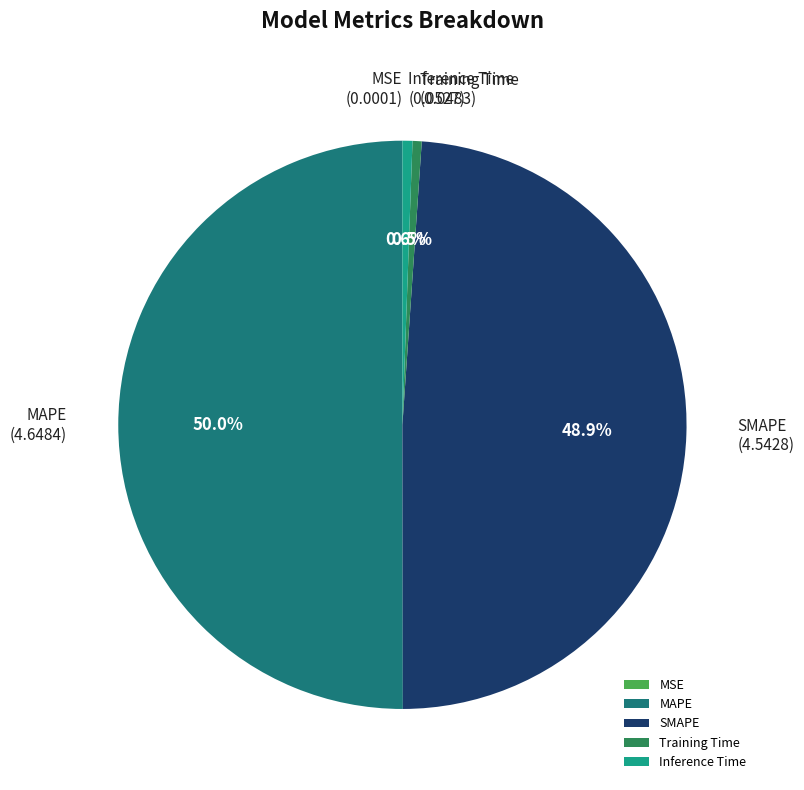

Which slice is the largest?

MAPE